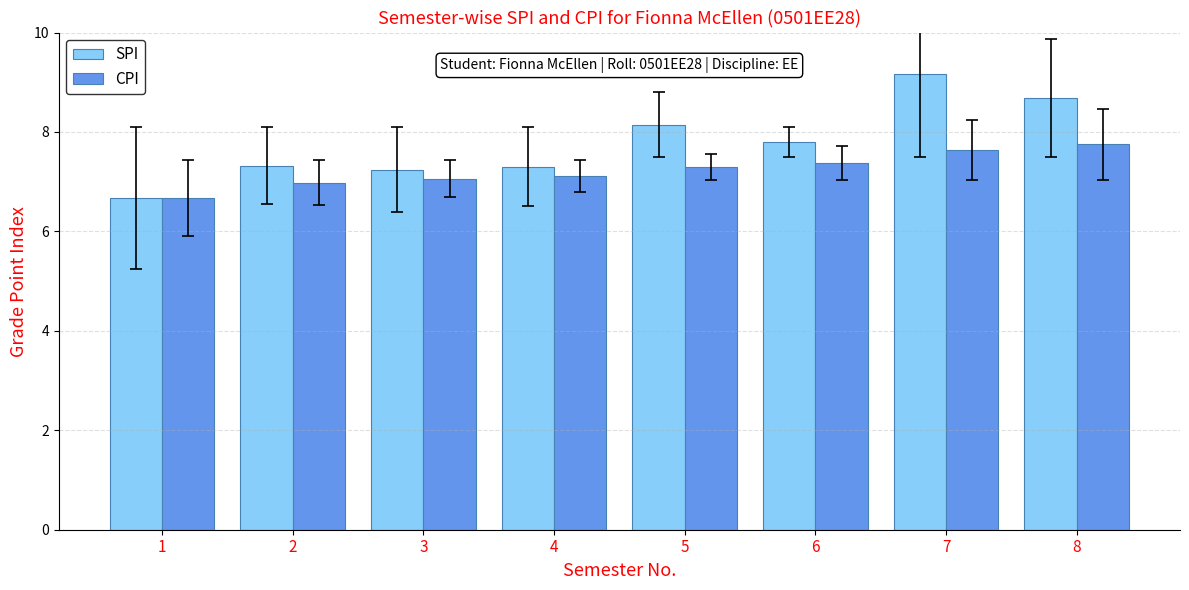

What is the sum of the CPI values at 8 and 7?

15.4